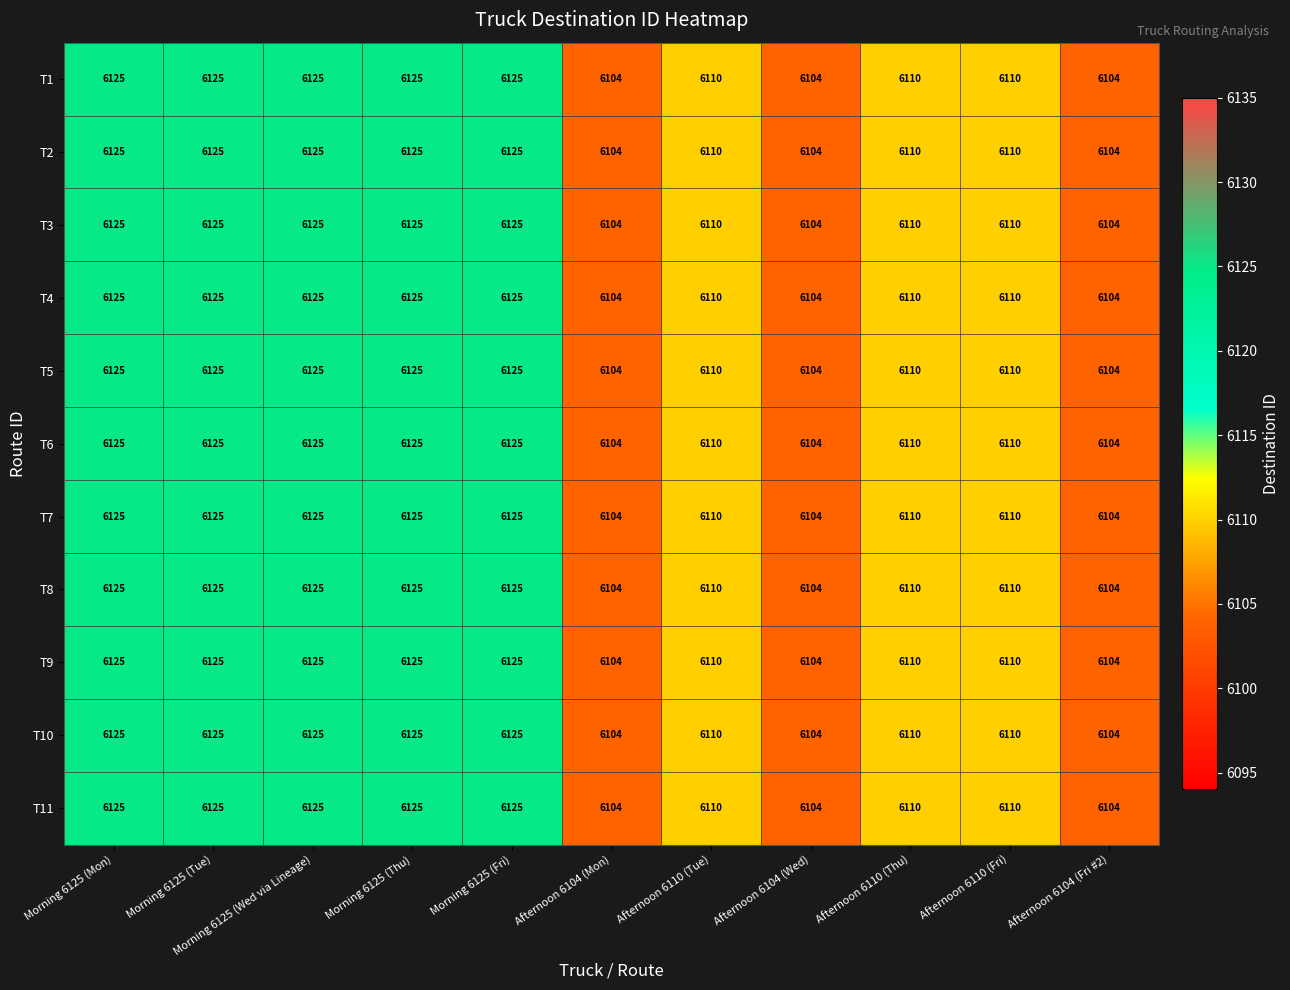

What is the minimum value shown in the chart?

6104